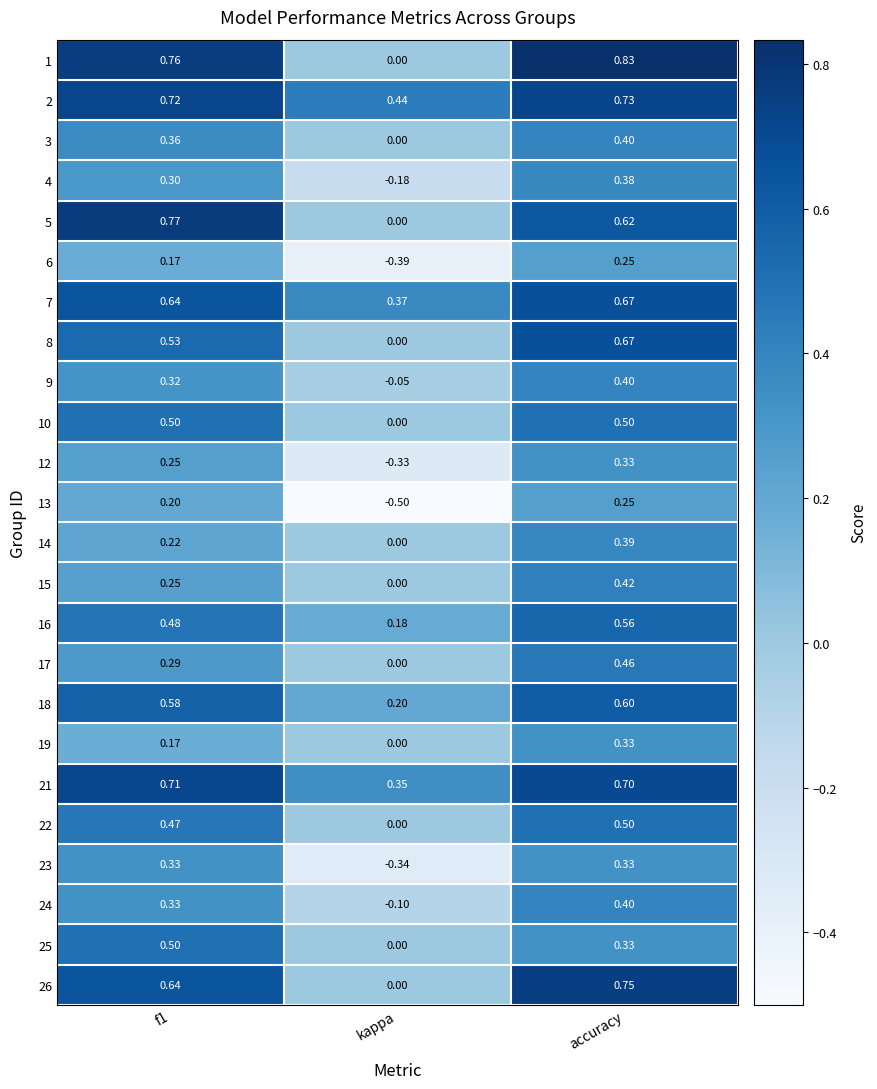

At which label is 22 closest to 0?

kappa